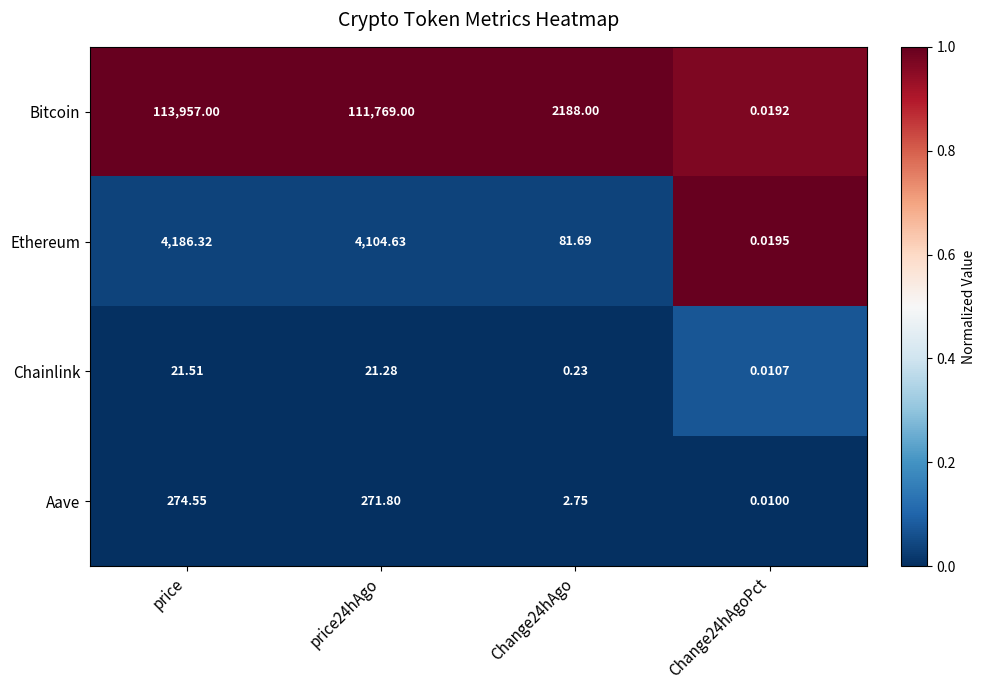

At price24hAgo, list the series in order from largest to smallest.

Bitcoin, Ethereum, Aave, Chainlink